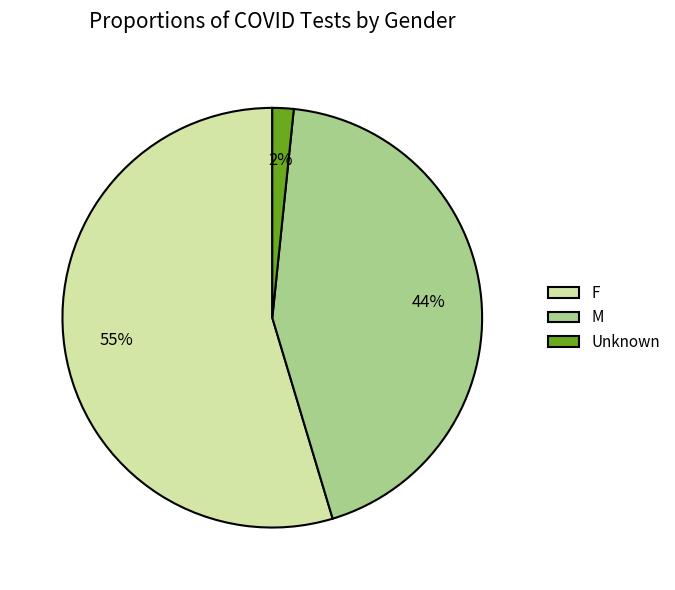

Is it true that M is 36% of the pie?

False